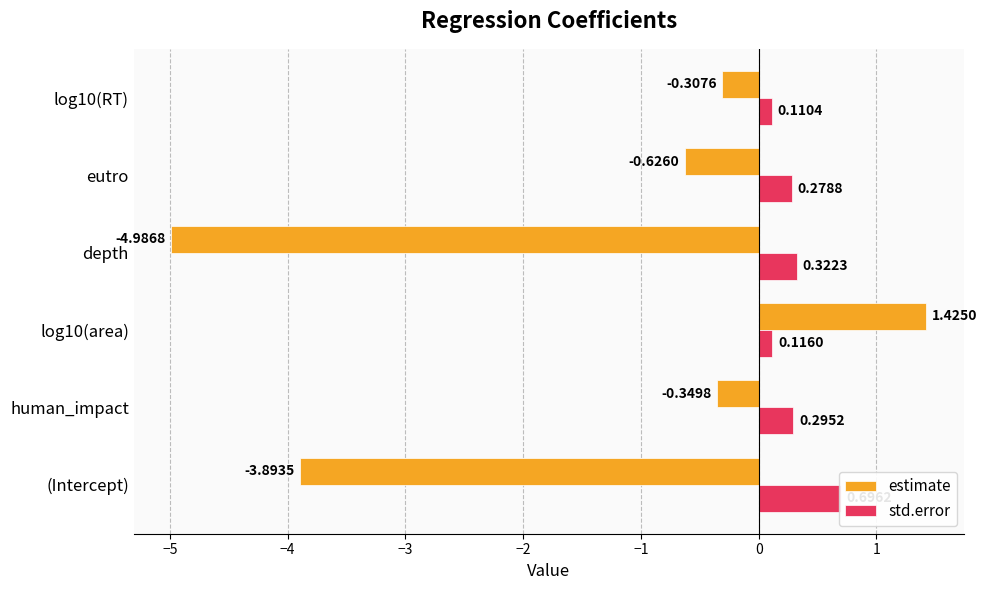

Which series changed the most between human_impact and eutro?

estimate